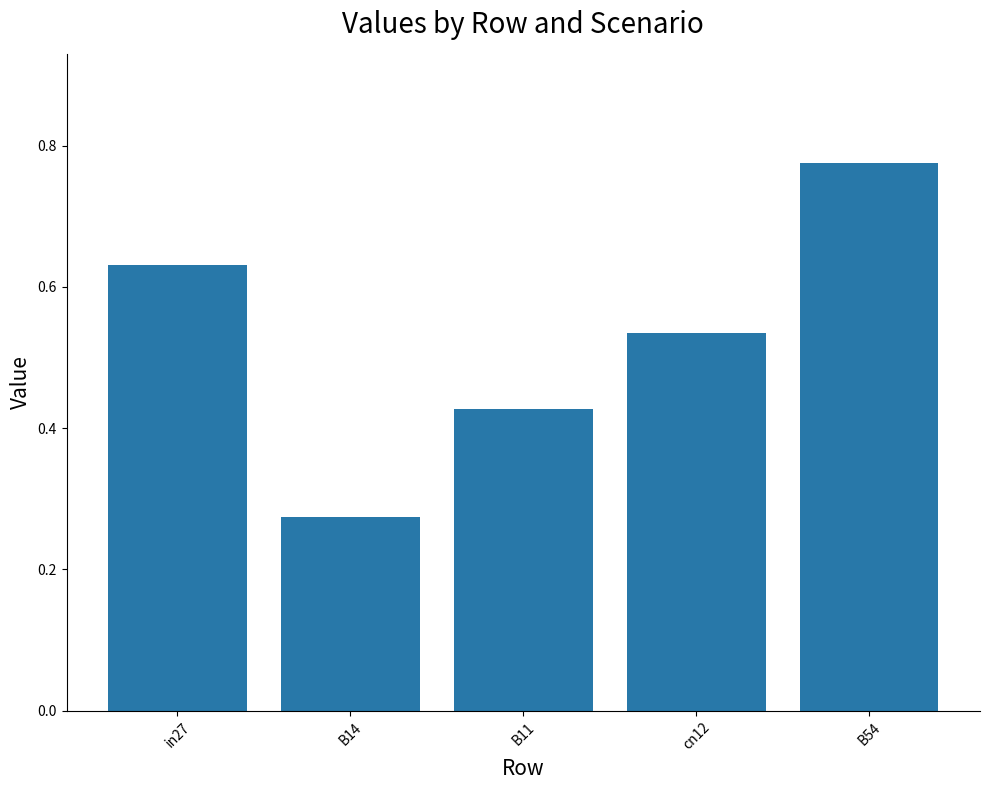

At which label is the value closest to 0?

B14